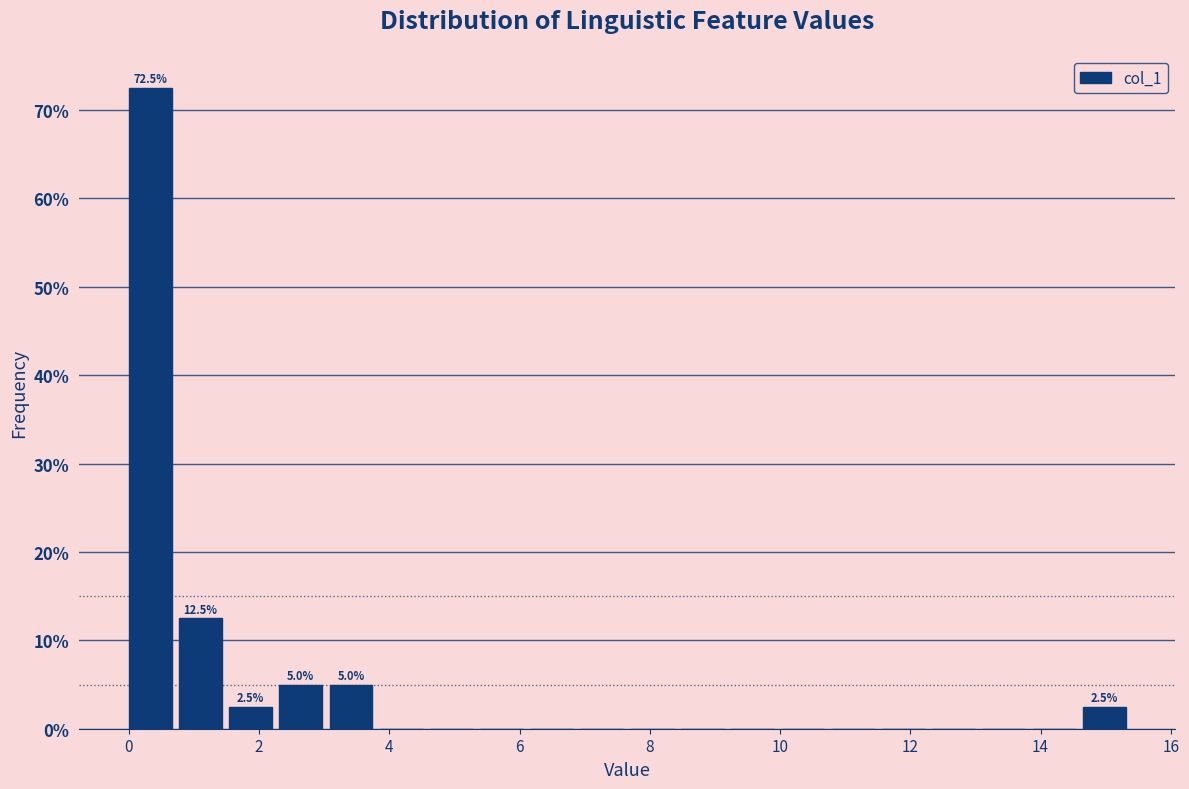

Read against the x-axis, roughly where is the centre of the tallest bar?

0.4